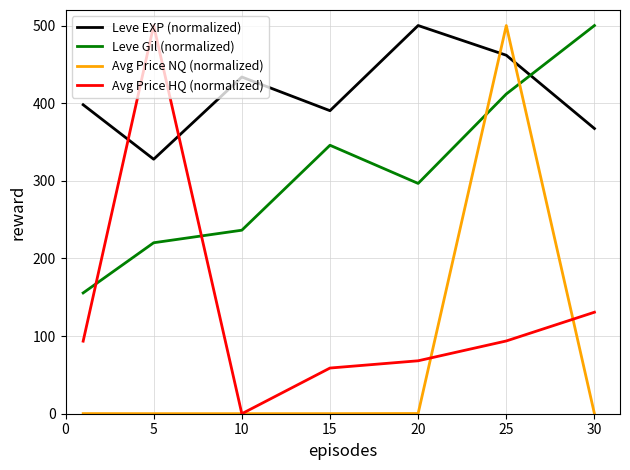

Which series has the largest total across all categories?

Leve EXP (normalized)